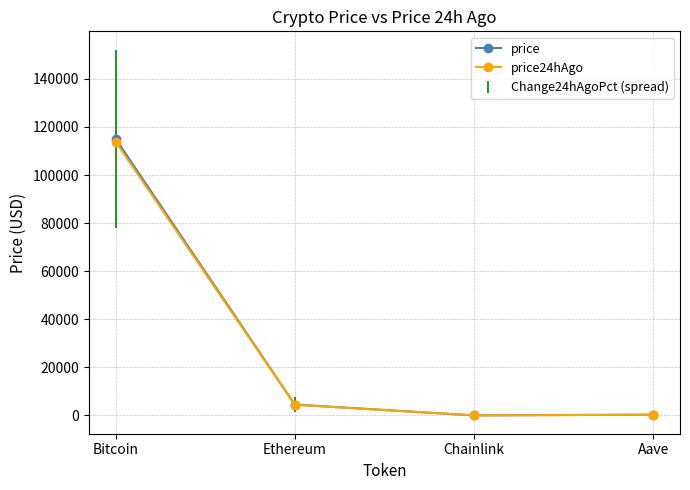

Which series changed the most between Bitcoin and Chainlink?

price